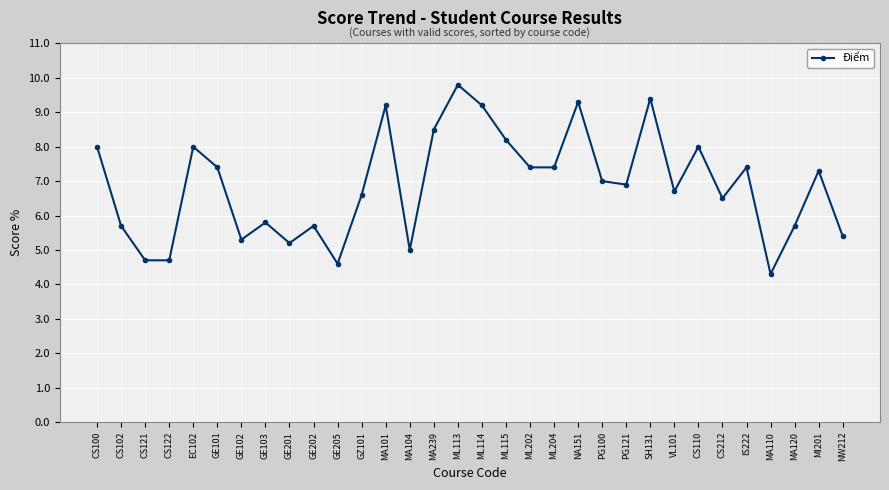

What is the label of the 17th point from the left?

ML114